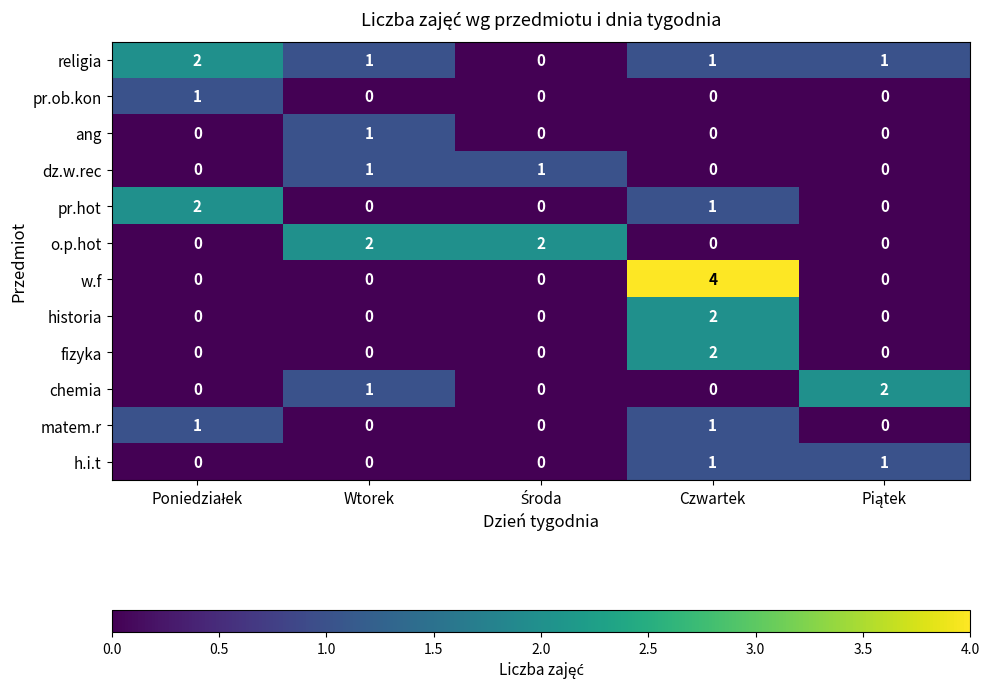

True or false: pr.ob.kon has a value of 1 at Wtorek.

False